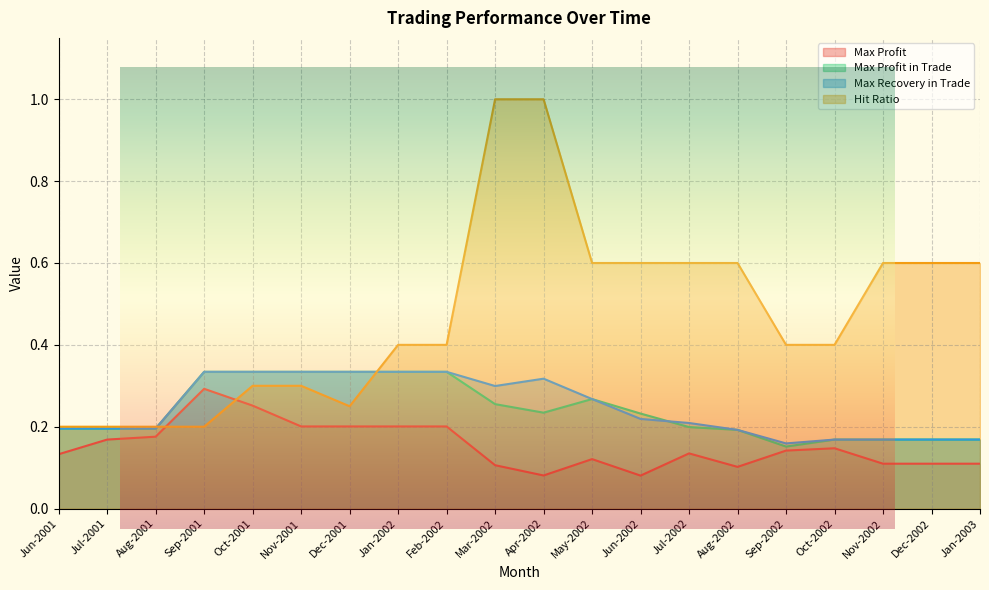

Is it true that Max Profit equals 0.3 at Sep-2001?

True